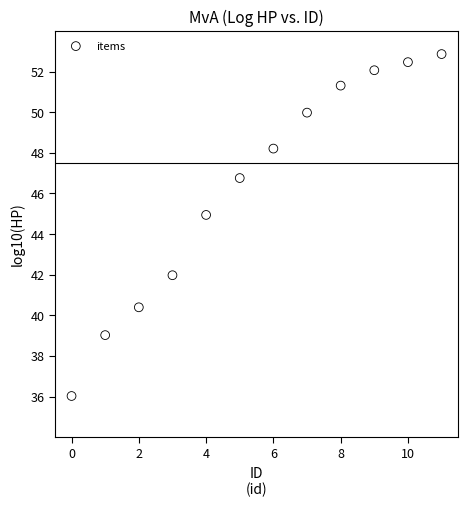

What is the range of Y values (max minus min)?

16.8